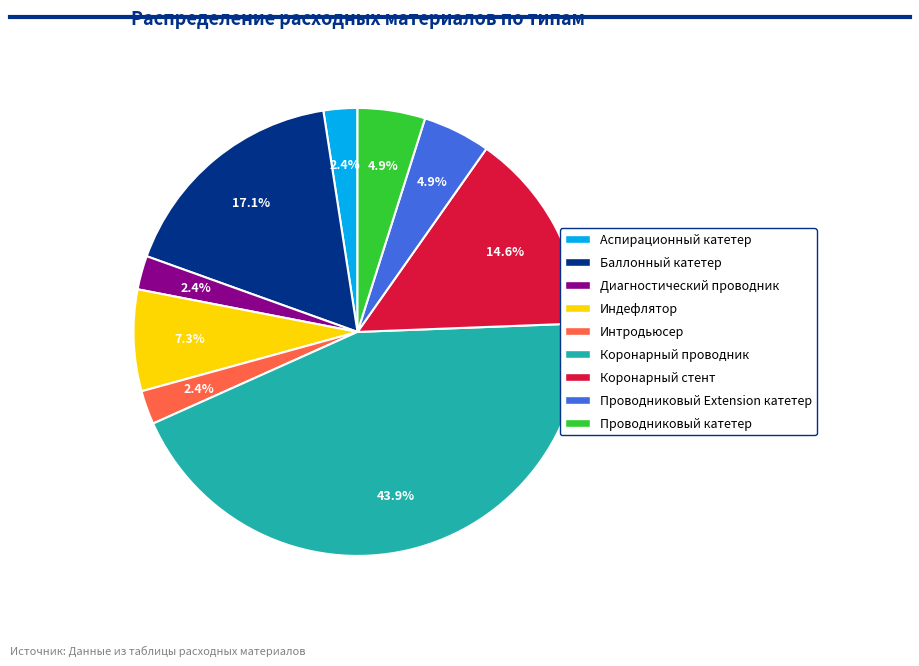

What is the ratio of the value at Коронарный стент to the value at Проводниковый Extension катетер?

3.0